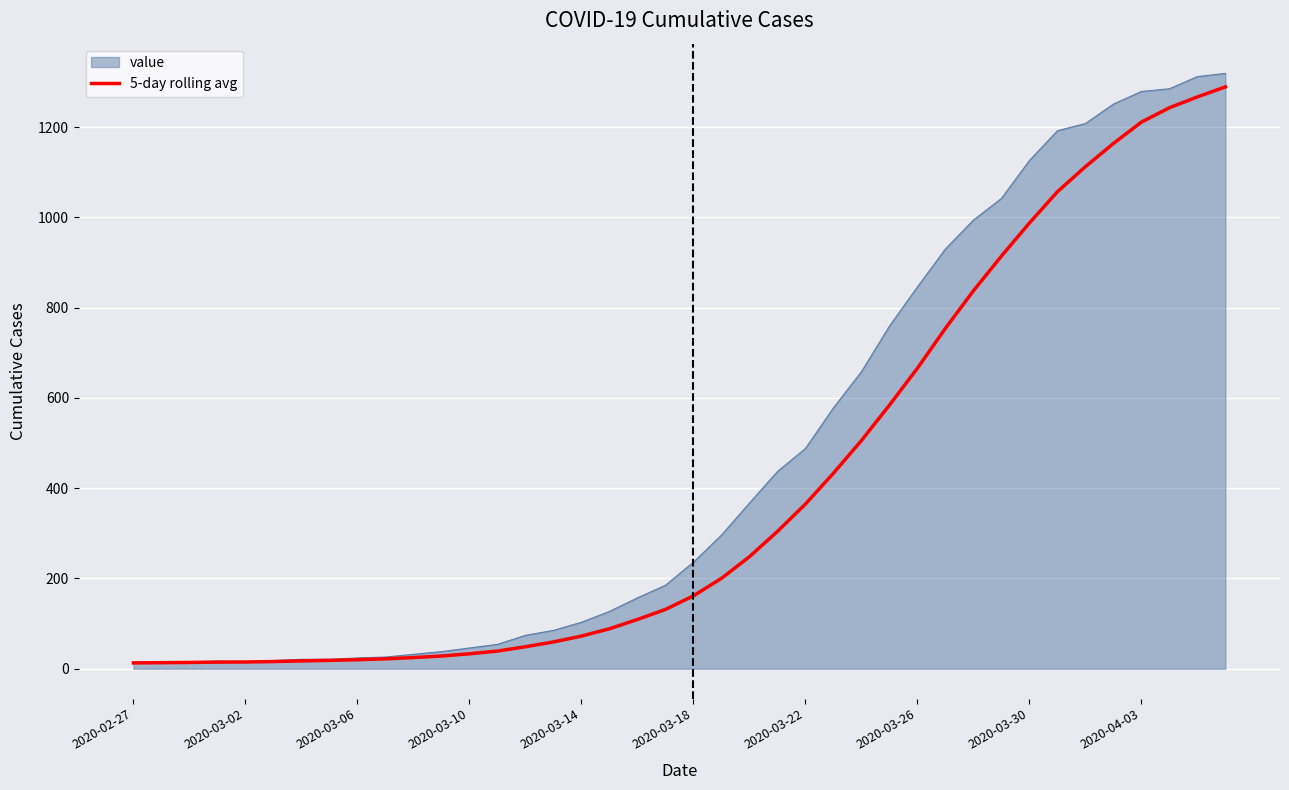

Which series has the largest total across all categories?

value